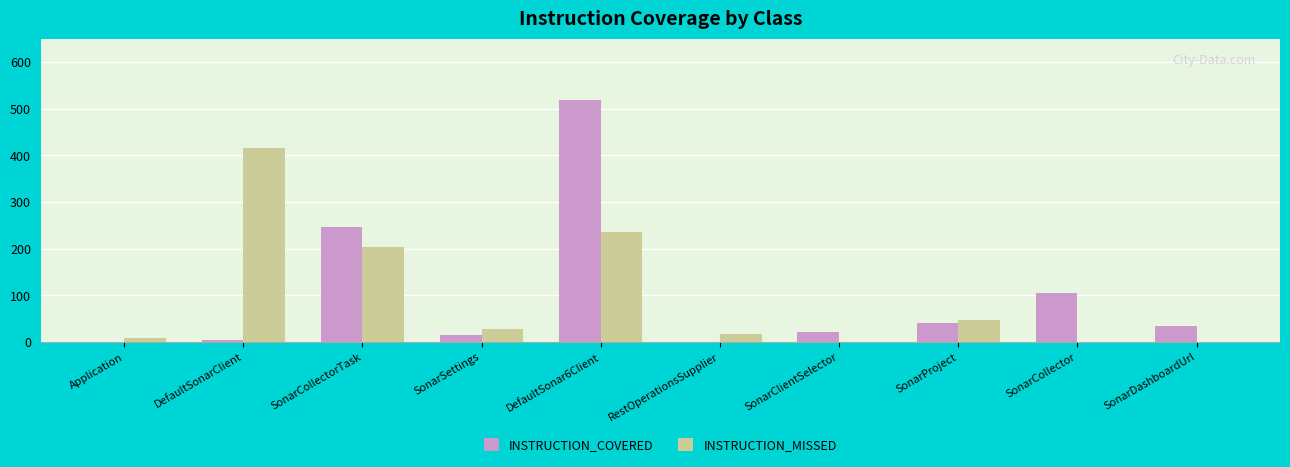

Reading right to left, list all the values displayed in this chart.

INSTRUCTION_COVERED: SonarDashboardUrl=34	SonarCollector=105	SonarProject=42	SonarClientSelector=22	RestOperationsSupplier=0	DefaultSonar6Client=518	SonarSettings=16	SonarCollectorTask=247	DefaultSonarClient=4	Application=0
INSTRUCTION_MISSED: SonarDashboardUrl=0	SonarCollector=0	SonarProject=47	SonarClientSelector=0	RestOperationsSupplier=18	DefaultSonar6Client=237	SonarSettings=29	SonarCollectorTask=204	DefaultSonarClient=416	Application=8